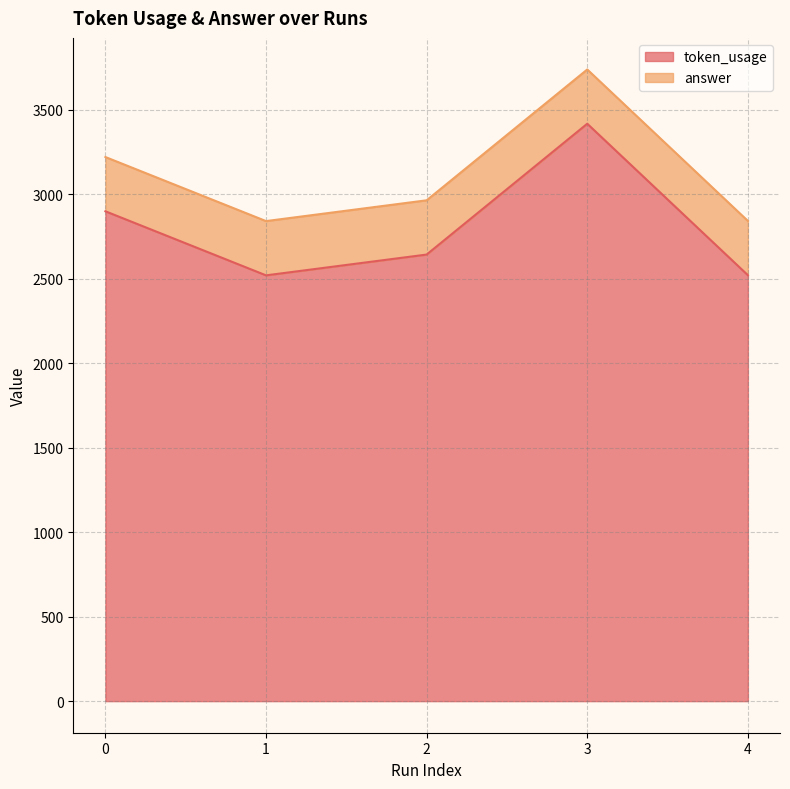

Which category has the highest value across all series?

3